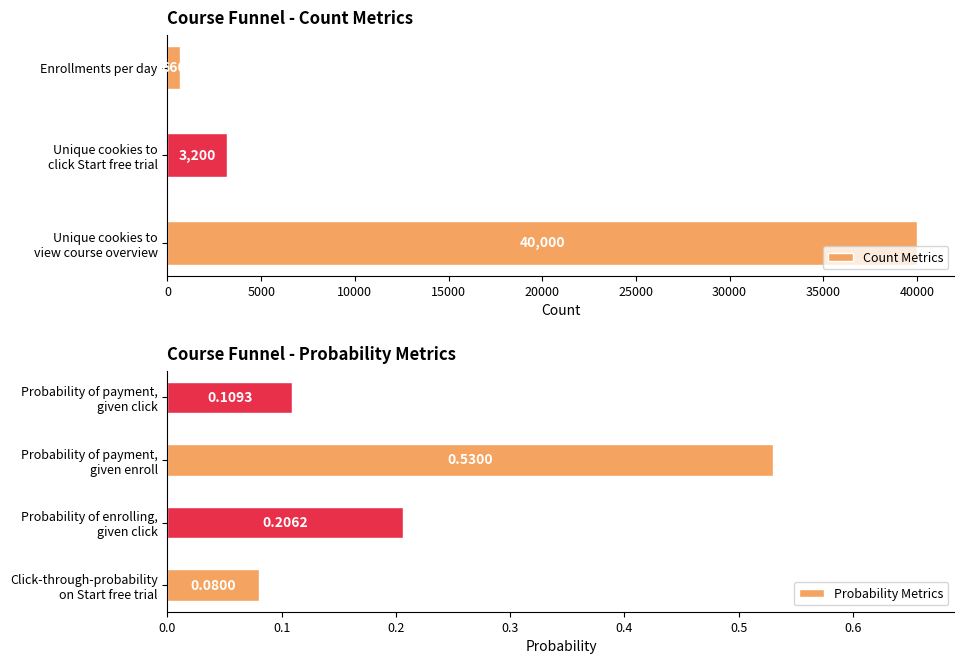

What value does the data have at Unique cookies to
click Start free trial?

3200.0